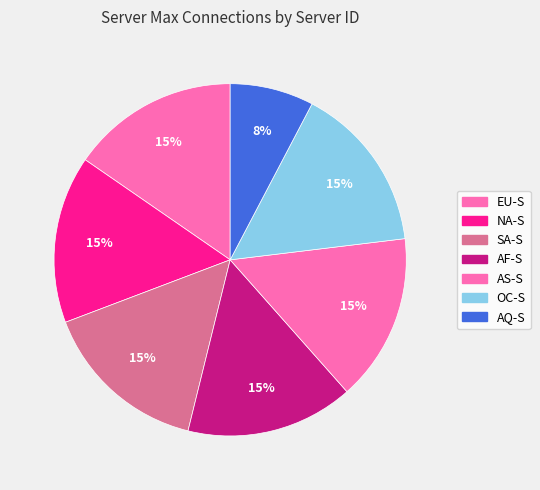

How many segments does this pie chart have?

7